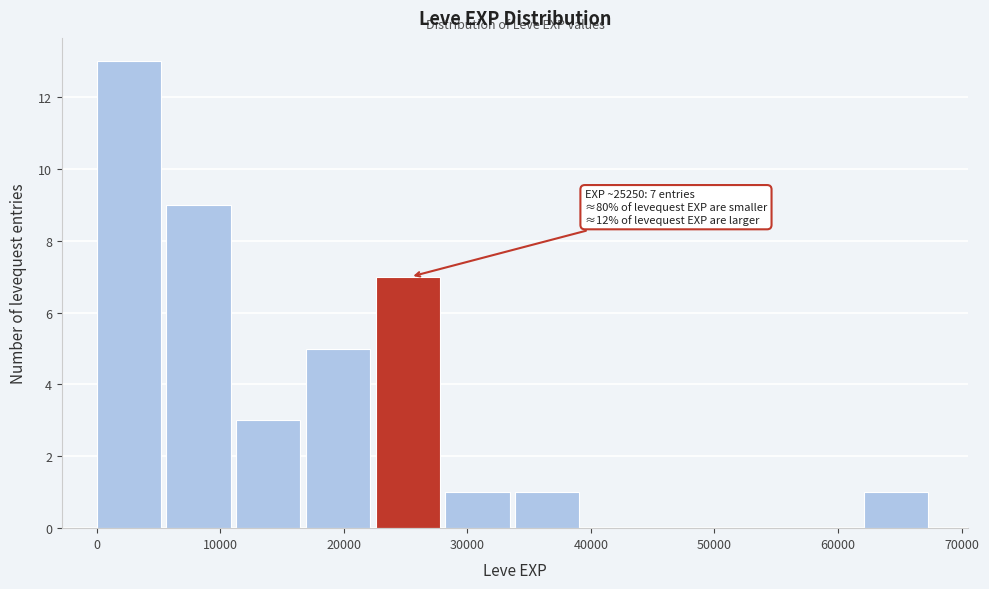

Which range on the x-axis has the tallest bar?

0 to 6000